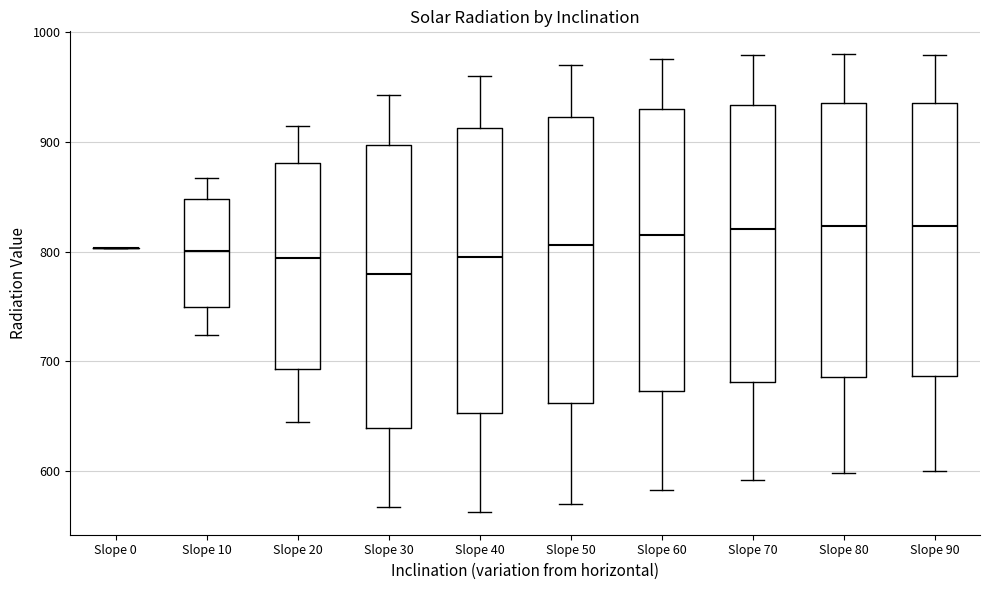

Reading left to right, transcribe this box plot: for each box, give where its median line is, the range the box spans, and where its two whiskers end, as read against the y-axis. The values are not printed on the chart, so give them approximately, as read against the axis.

Slope 0: box collapsed to a line at 800, whiskers 800 to 800
Slope 10: median 800, box 750 to 850, whiskers 720 to 870
Slope 20: median 790, box 690 to 880, whiskers 650 to 920
Slope 30: median 780, box 640 to 900, whiskers 570 to 940
Slope 40: median 800, box 650 to 910, whiskers 560 to 960
Slope 50: median 810, box 660 to 920, whiskers 570 to 970
Slope 60: median 820, box 670 to 930, whiskers 580 to 980
Slope 70: median 820, box 680 to 930, whiskers 590 to 980
Slope 80: median 820, box 690 to 940, whiskers 600 to 980
Slope 90: median 820, box 690 to 940, whiskers 600 to 980